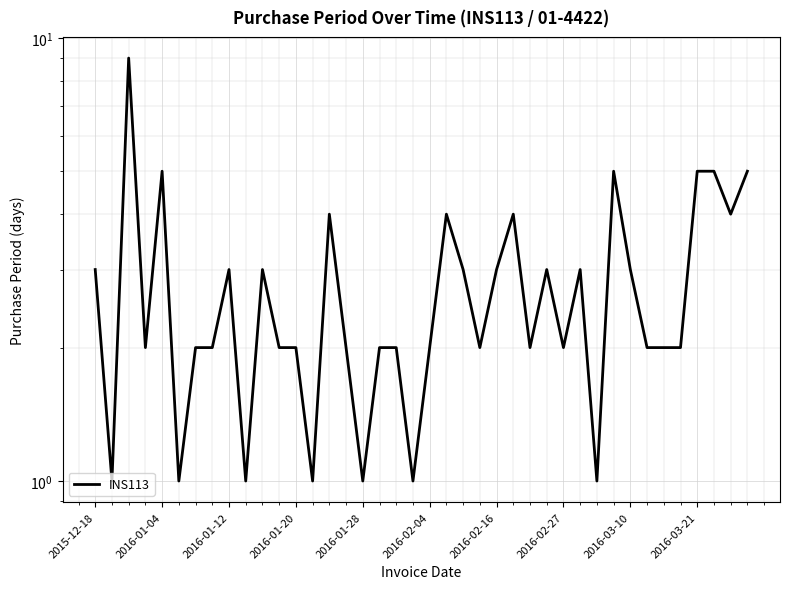

The chart shows a value of 4 at 25. True or false?

True